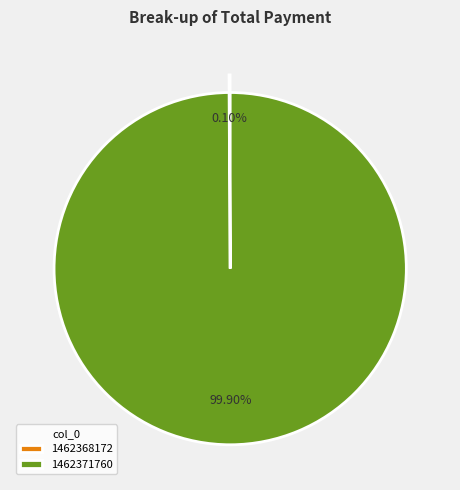

Which category accounts for the majority?

1462371760